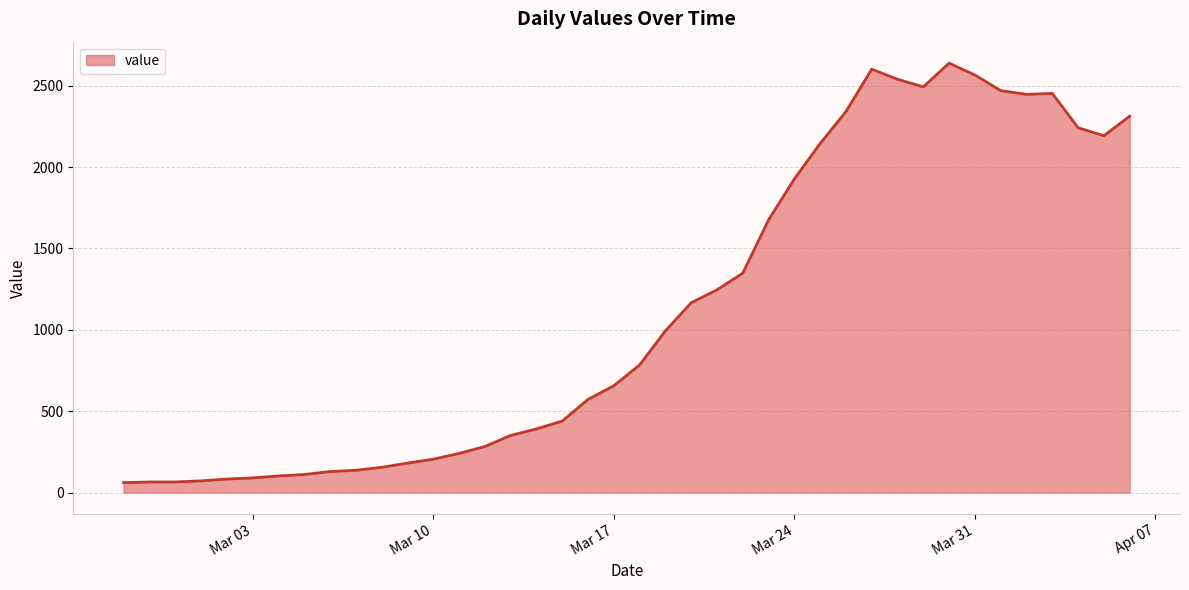

How many values are below 784?

20